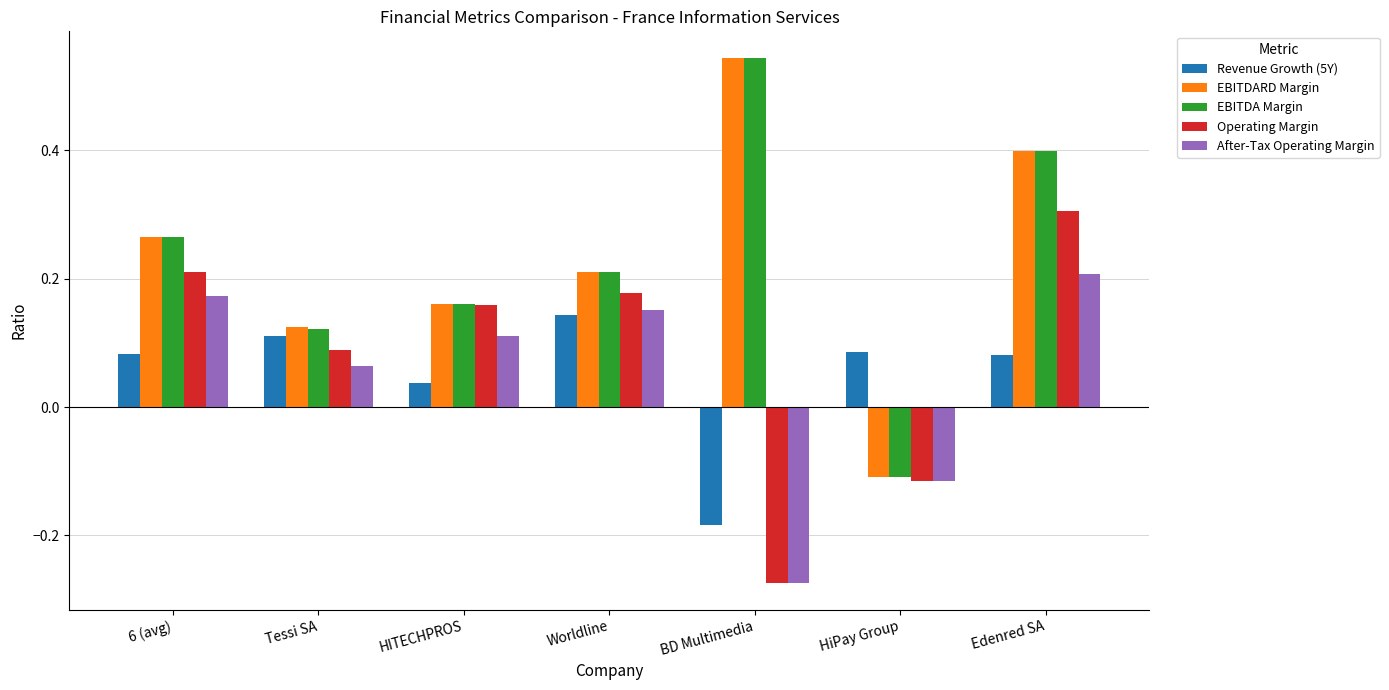

Which category has the lowest value in the After-Tax Operating Margin series?

BD Multimedia